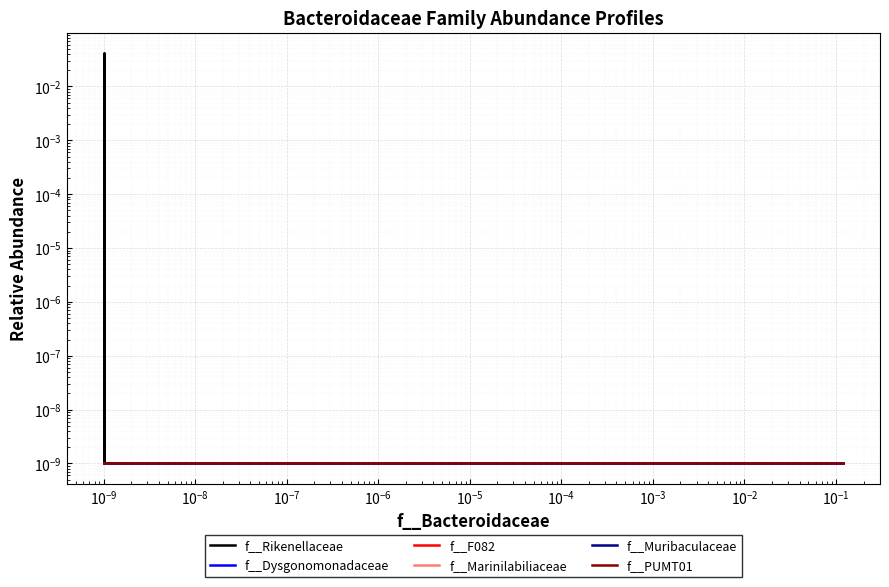

How many lines are shown in the chart?

6